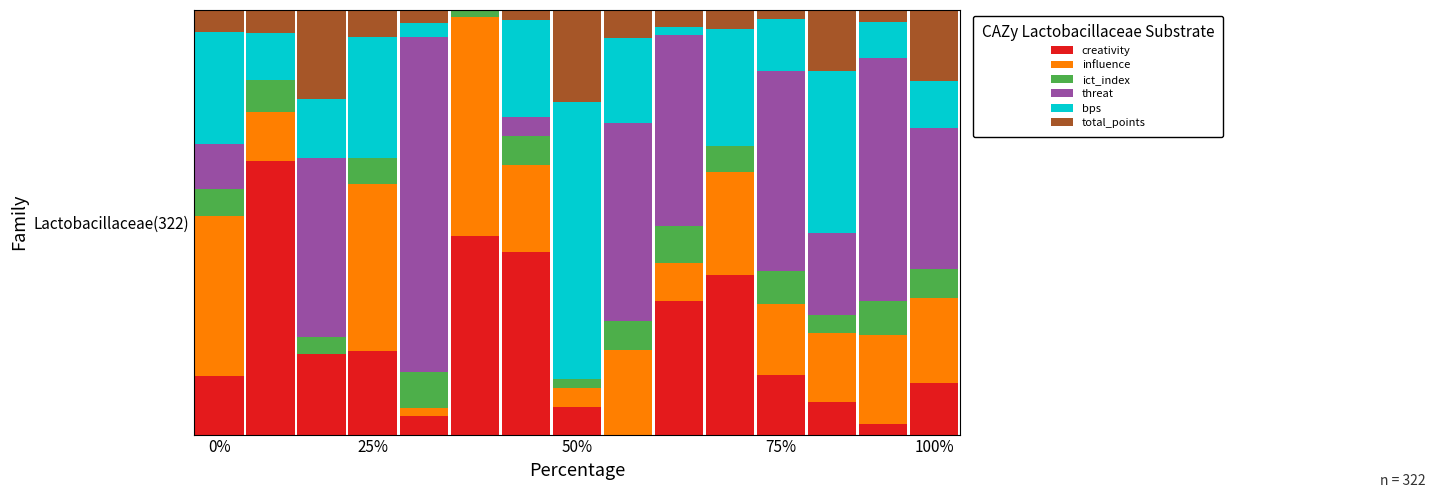

How many bars are there in each group?

6